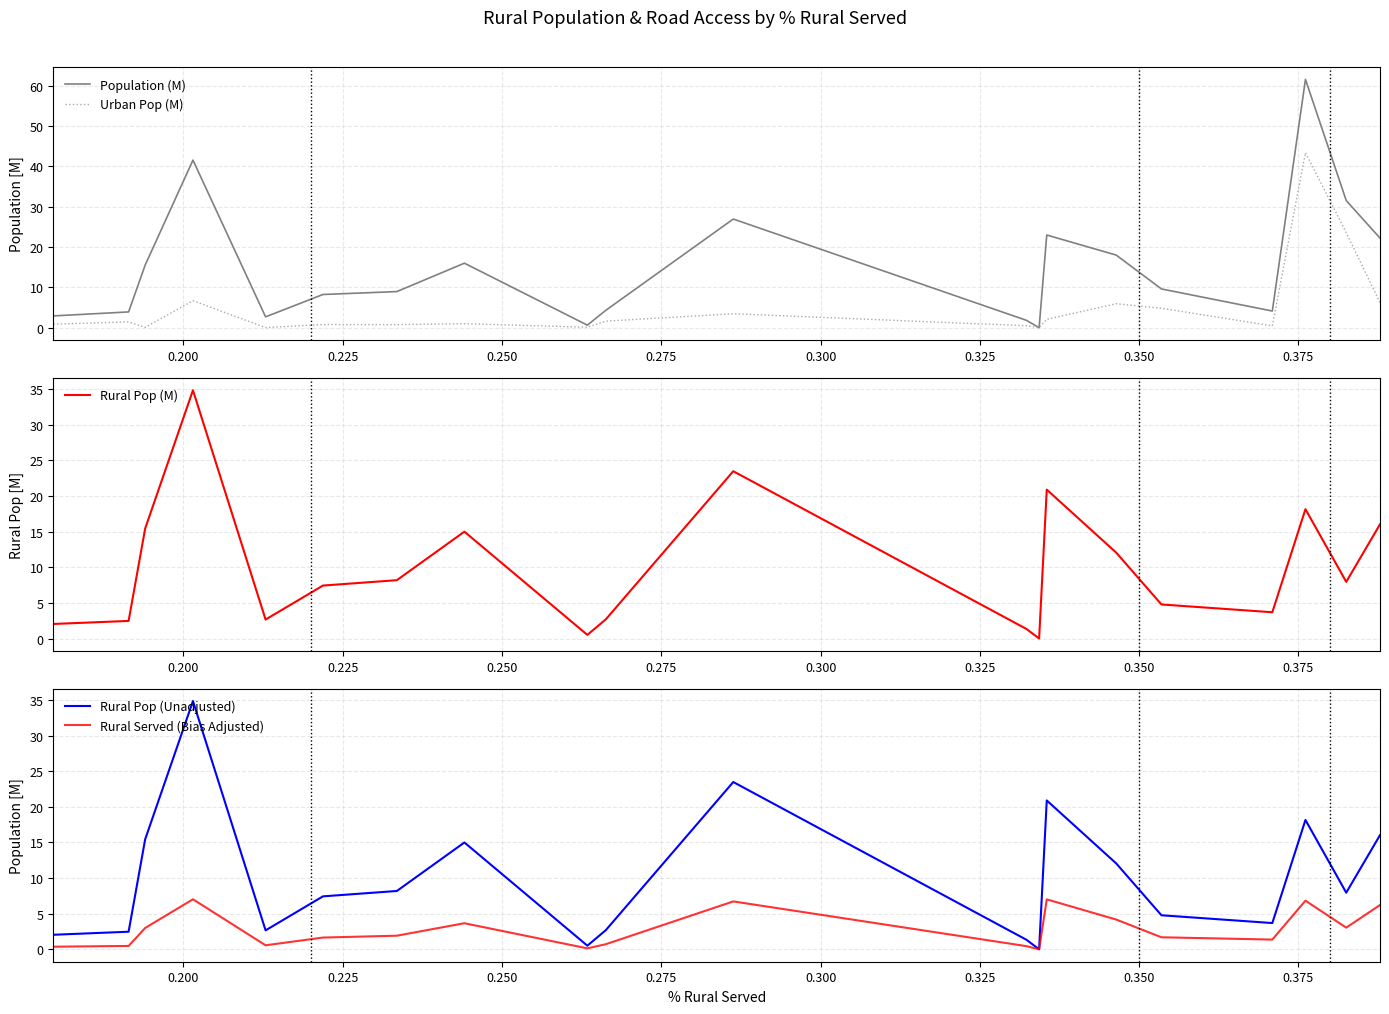

What is the difference between the second highest and minimum values in the Population (M) series?

41.5